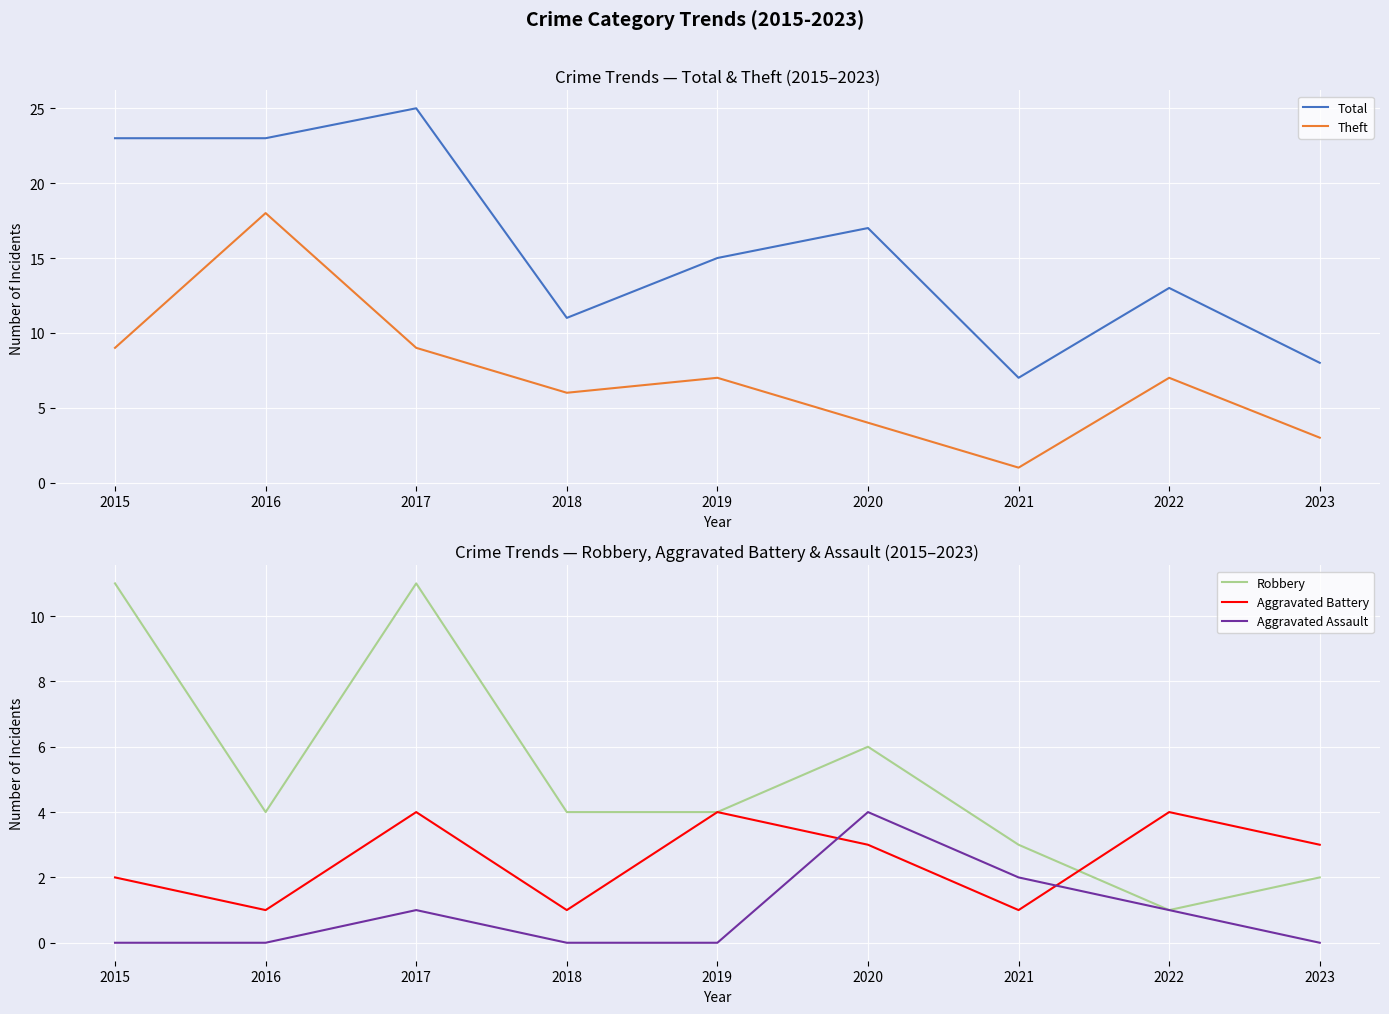

What is the value of the Robbery point at the 4th from the left?

4